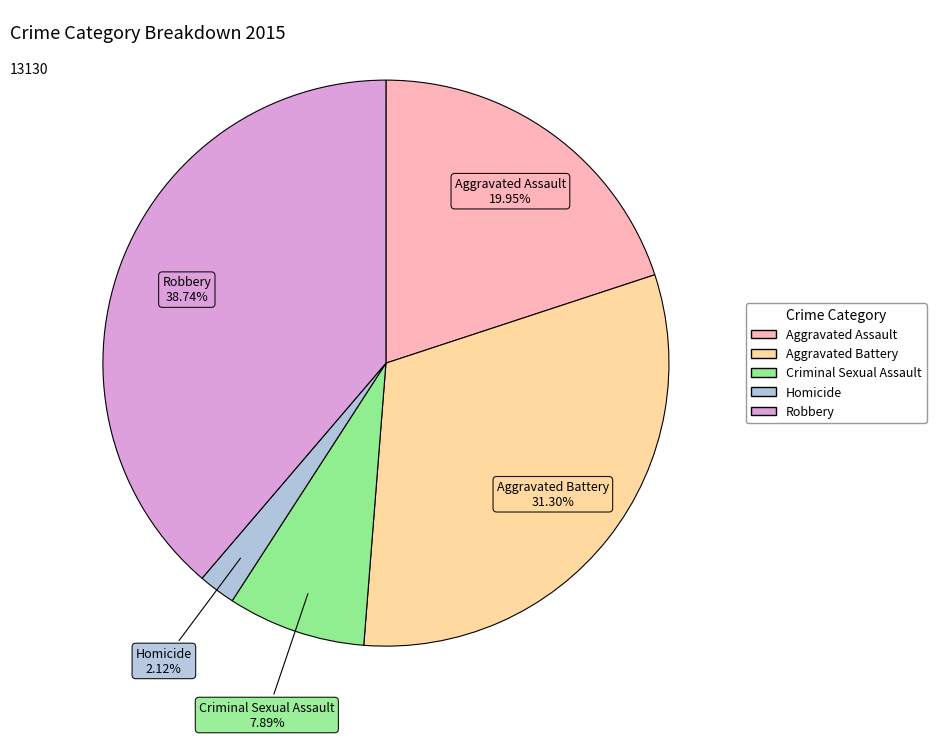

Which slice is the smallest?

Homicide